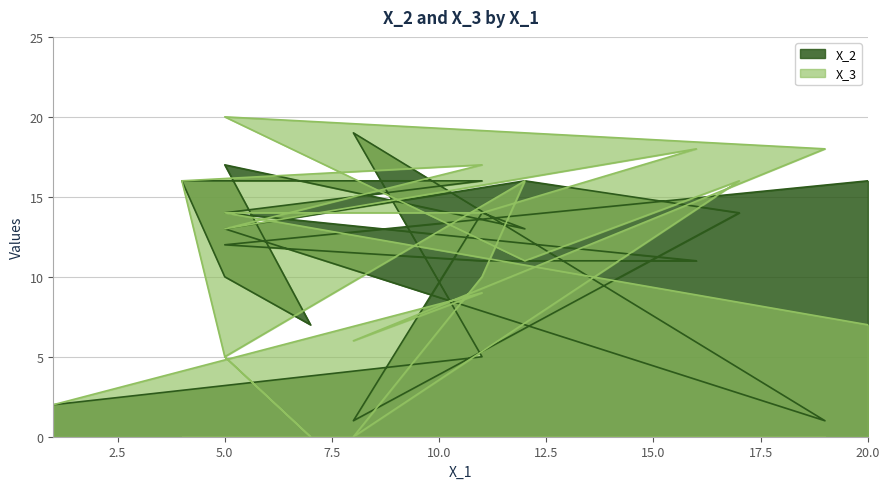

Is it true that X_2 equals 12 at 5?

True